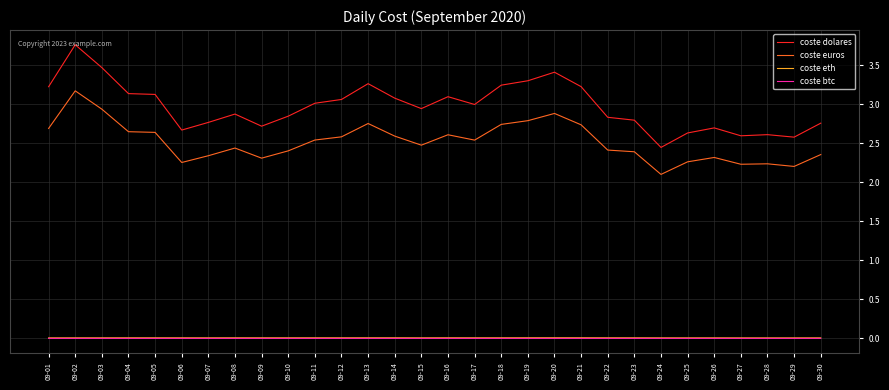

Where is coste euros nearest to the value 2?

09-24